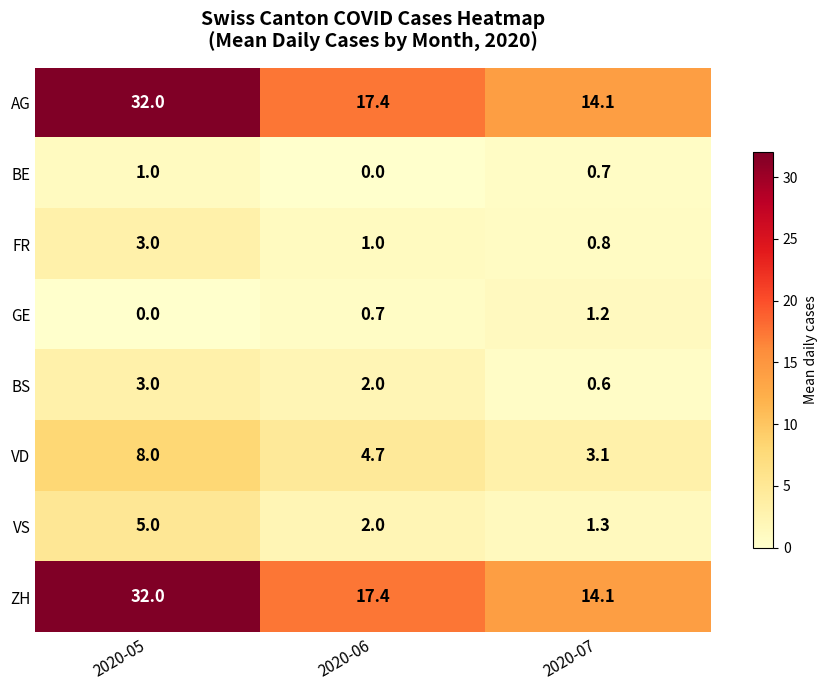

What is the spread (max minus min) of values at 2020-06?

17.4